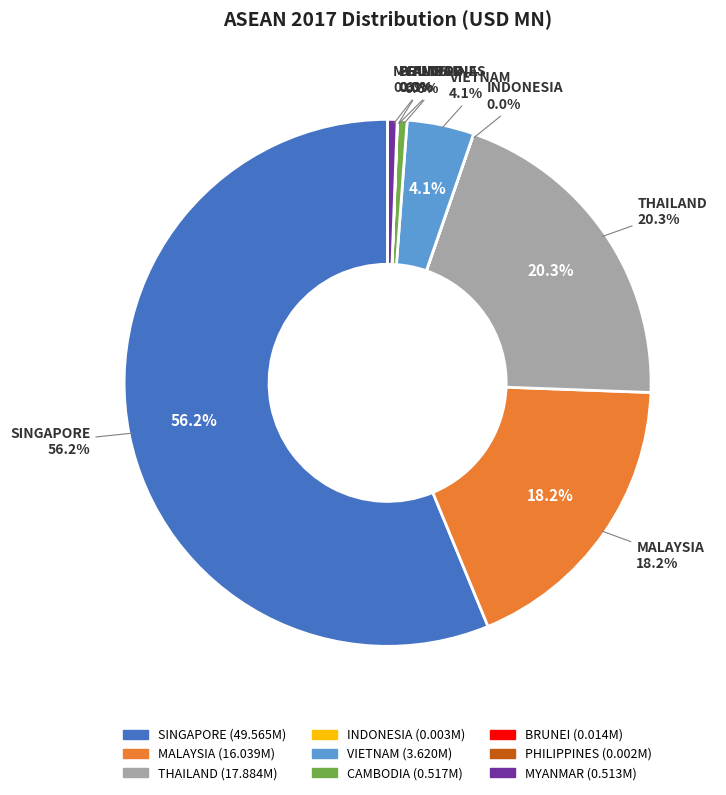

Is it true that VIETNAM is 4% of the pie?

True